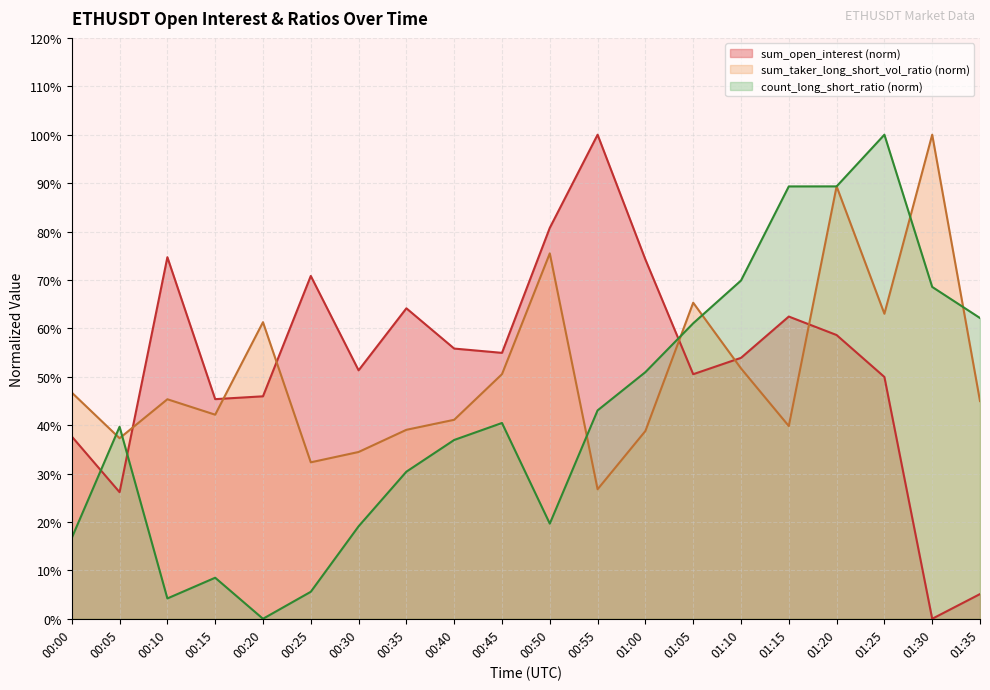

The sum_taker_long_short_vol_ratio series shows 0.8 at 00:50. True or false?

True